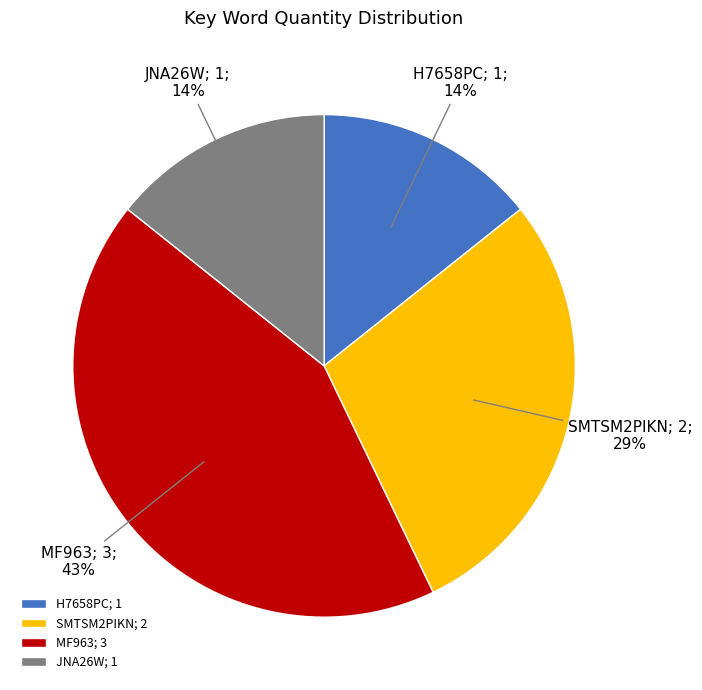

What is the largest slice in the pie chart?

MF963